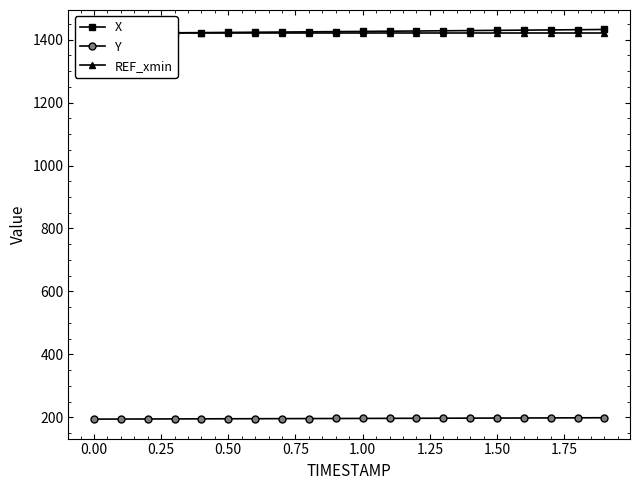

What is the maximum value for Y?

198.6